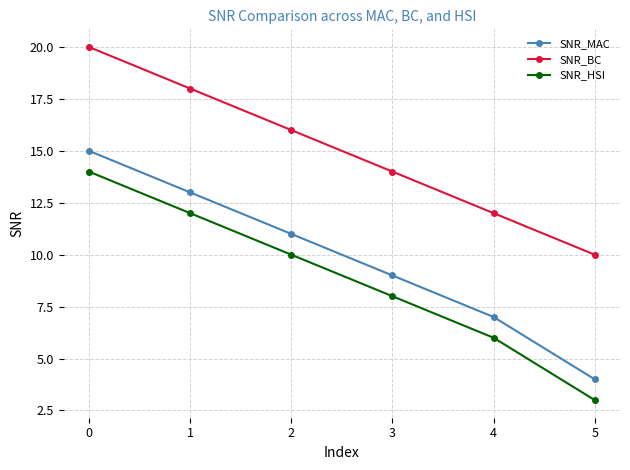

What are all the series names shown in the legend?

SNR_MAC, SNR_BC, SNR_HSI